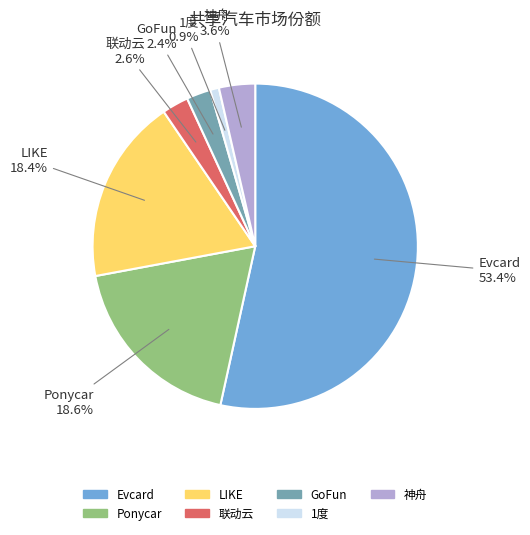

Do Evcard and 联动云 together represent more than half of the pie?

Yes